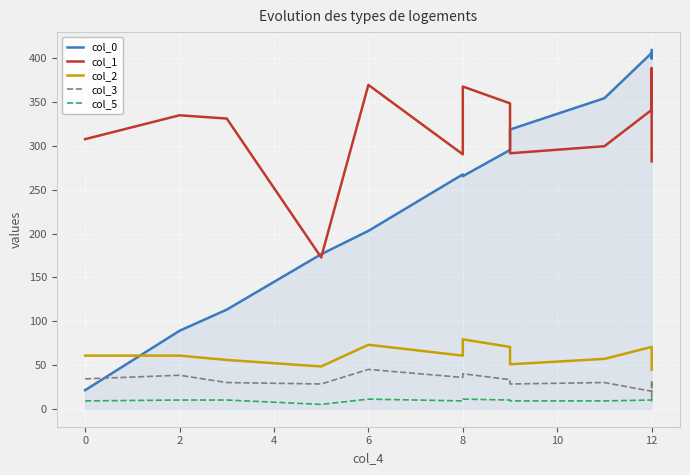

Reading left to right, extract all data points from this chart.

col_0: 21.2	89.0	113.2	176.4	203.0	267.5	265.4	295.4	318.7	354.4	406.0	399.8	409.3
col_1: 307.7	334.9	331.2	172.7	369.6	290.3	367.7	348.5	291.6	299.6	341.1	388.8	282.3
col_2: 60.7	60.7	55.7	48.3	73.0	60.7	79.2	70.6	50.8	57.0	70.6	49.5	44.6
col_3: 34.1	38.3	30.0	28.3	44.9	35.8	39.9	33.3	28.3	30.0	20.0	32.4	13.3
col_5: 9.0	10.0	10.0	5.0	11.0	9.0	11.0	10.0	9.0	9.0	10.0	12.0	8.0